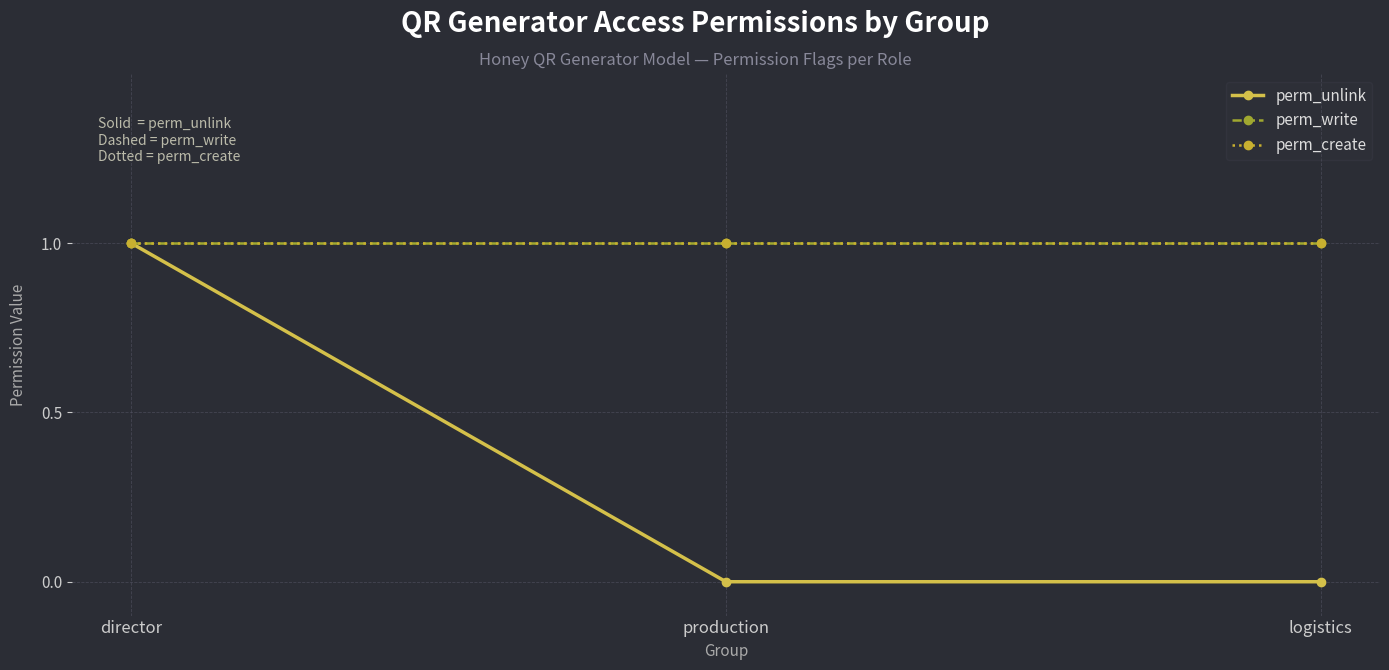

What is the label of the 2nd point from the left?

production